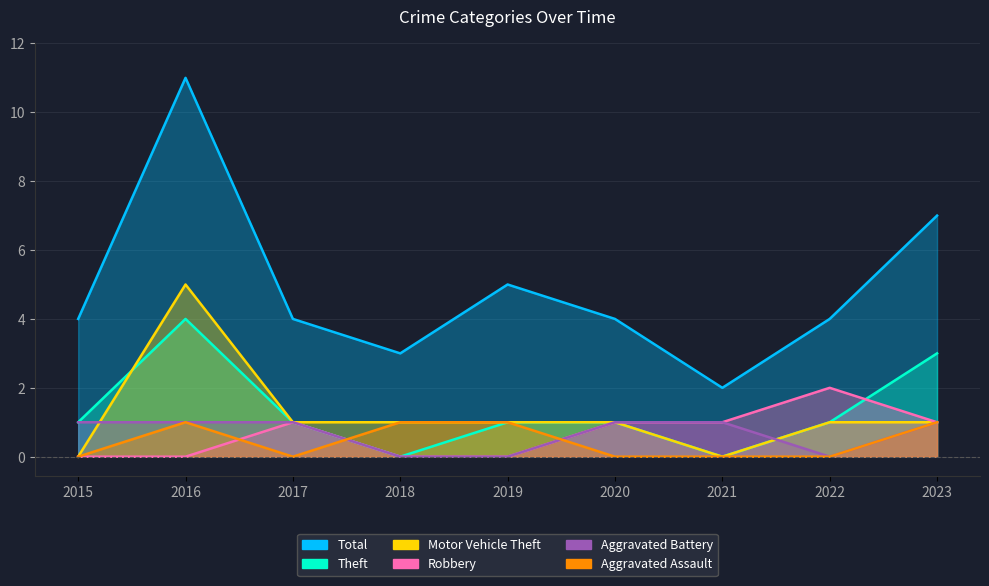

Reading left to right, transcribe all the data shown in this chart.

Aggravated Assault: 0	1	0	1	1	0	0	0	1
Aggravated Battery: 1	1	1	0	0	1	1	0	1
Motor Vehicle Theft: 0	5	1	1	1	1	0	1	1
Robbery: 0	0	1	0	0	1	1	2	1
Theft: 1	4	1	0	1	1	0	1	3
Total: 4	11	4	3	5	4	2	4	7